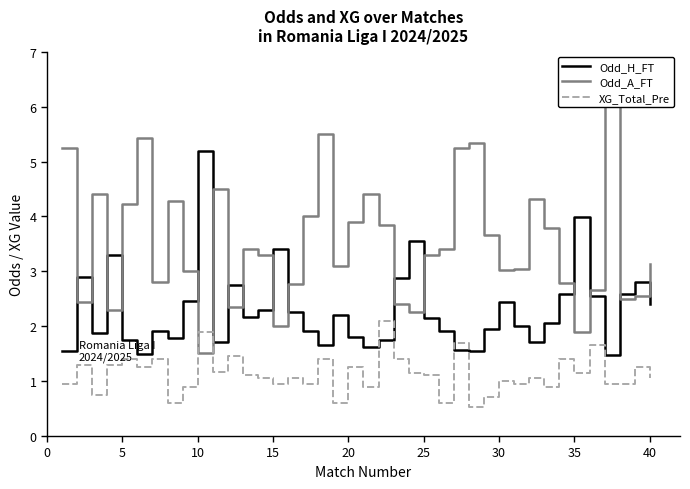

The value of XG_Total_Pre at 20 is 2.0. True or false?

False